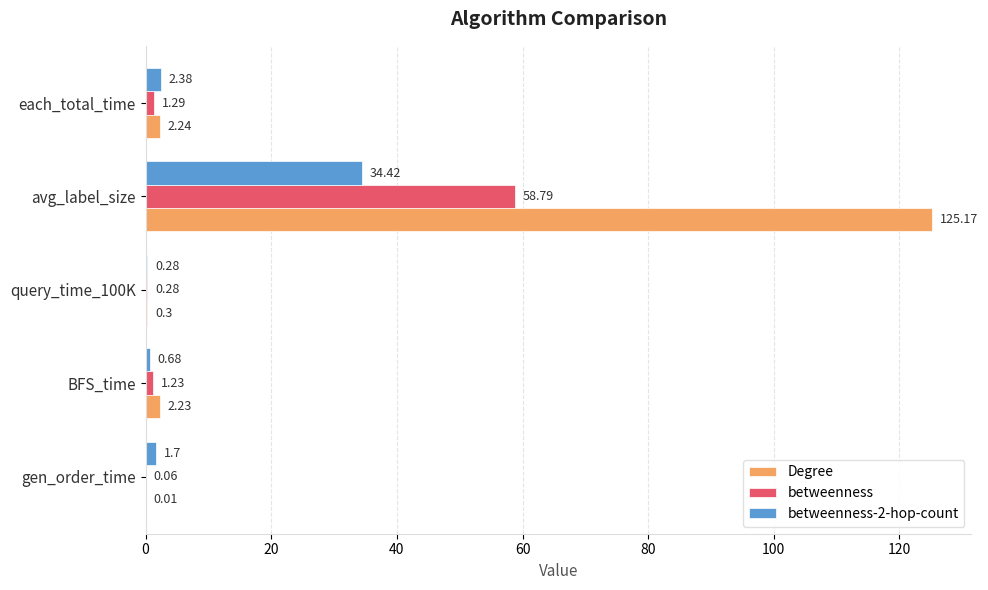

Which series has the largest total across all categories?

Degree